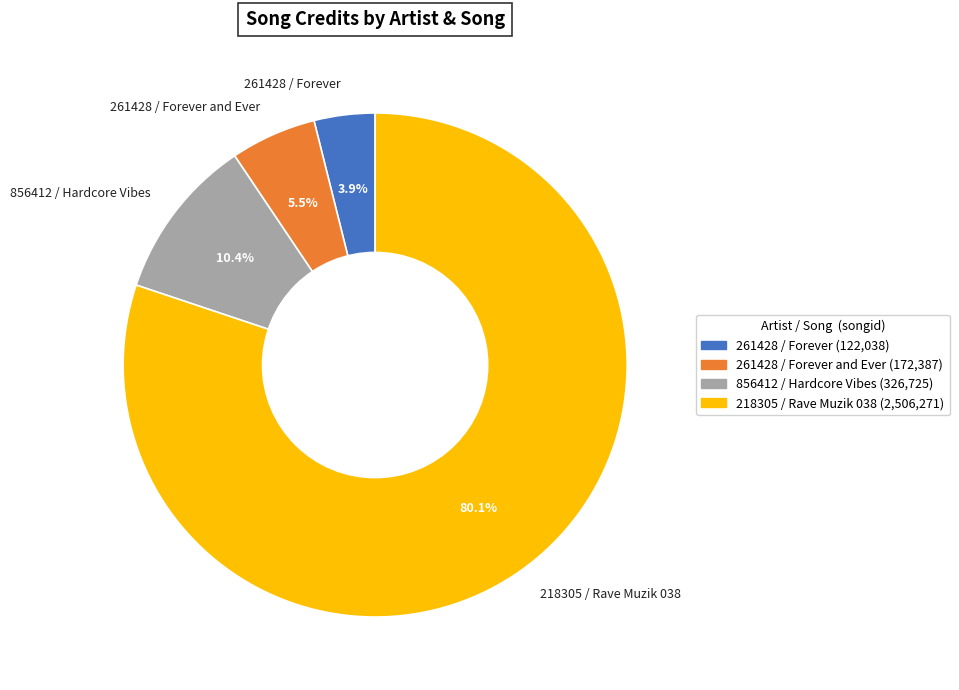

To the nearest percent, what is the difference between the largest and smallest slice percentages?

76%